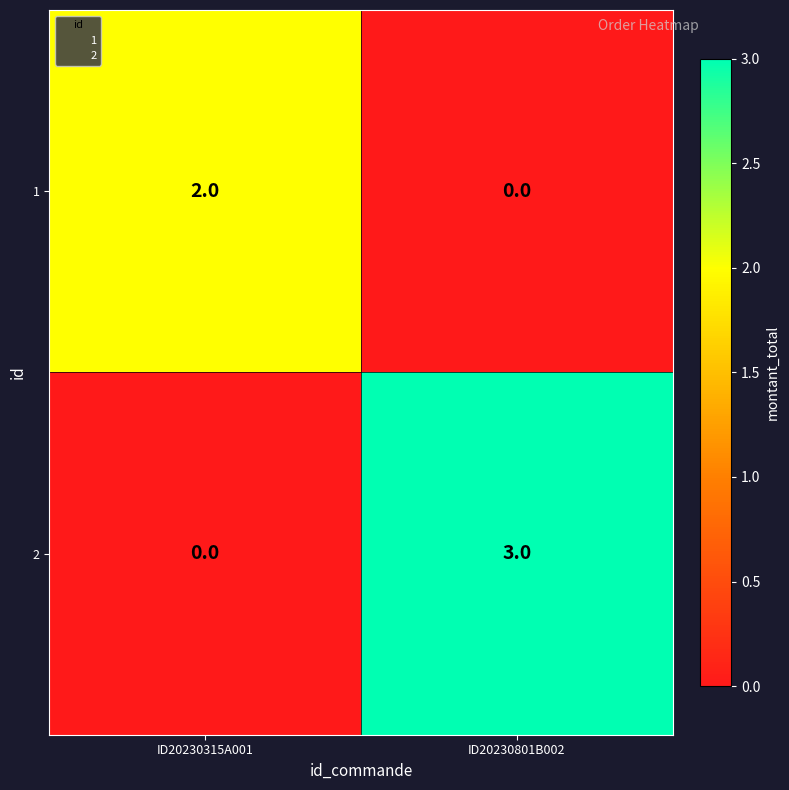

What is the difference between the 2 values at ID20230315A001 and ID20230801B002?

3